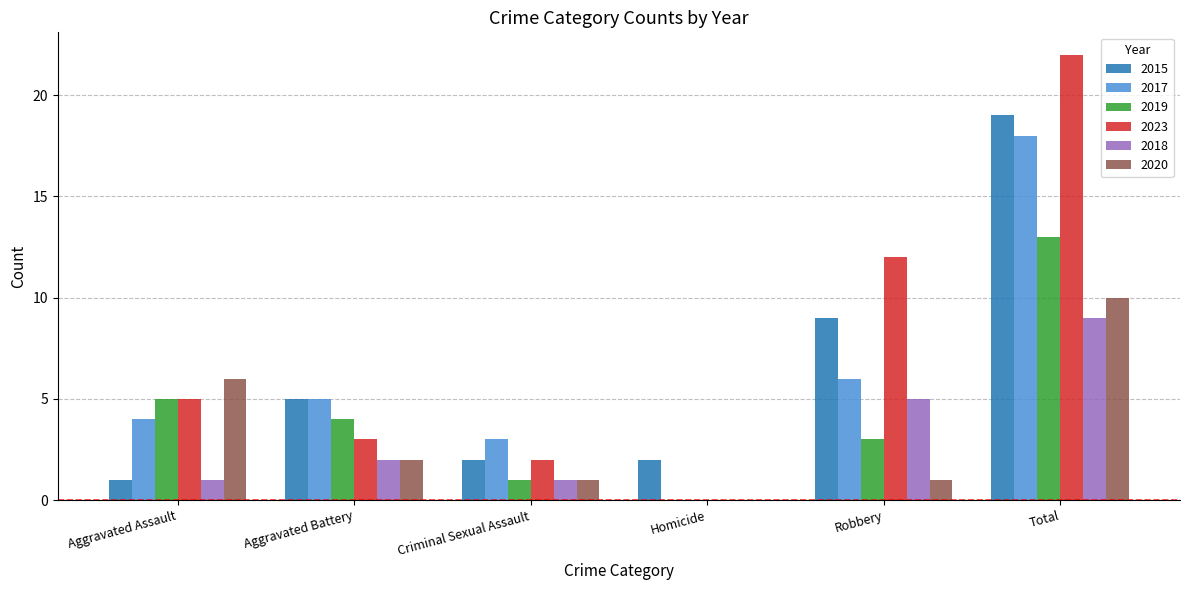

Reading left to right, list all the values displayed in this chart.

2015: 1	5	2	2	9	19
2017: 4	5	3	0	6	18
2019: 5	4	1	0	3	13
2023: 5	3	2	0	12	22
2018: 1	2	1	0	5	9
2020: 6	2	1	0	1	10